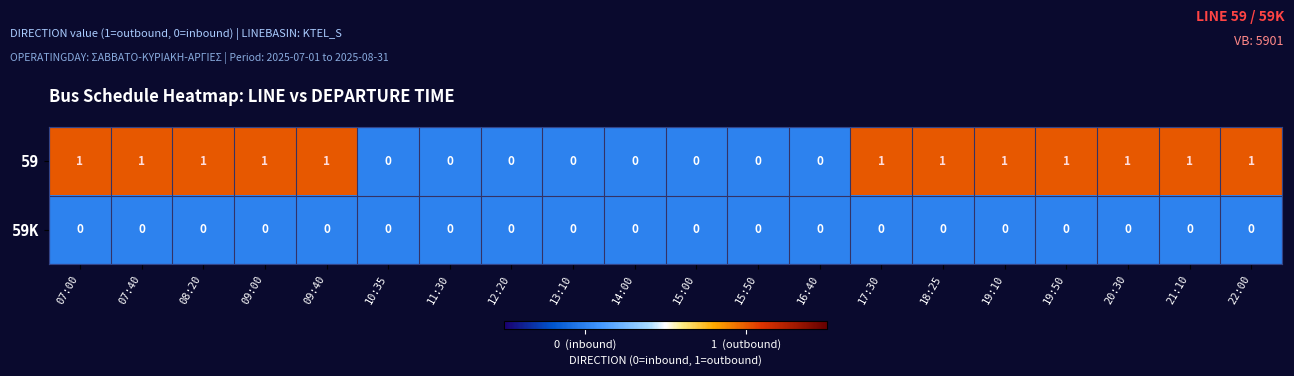

True or false: 59 has a value of 0 at 16:40.

True